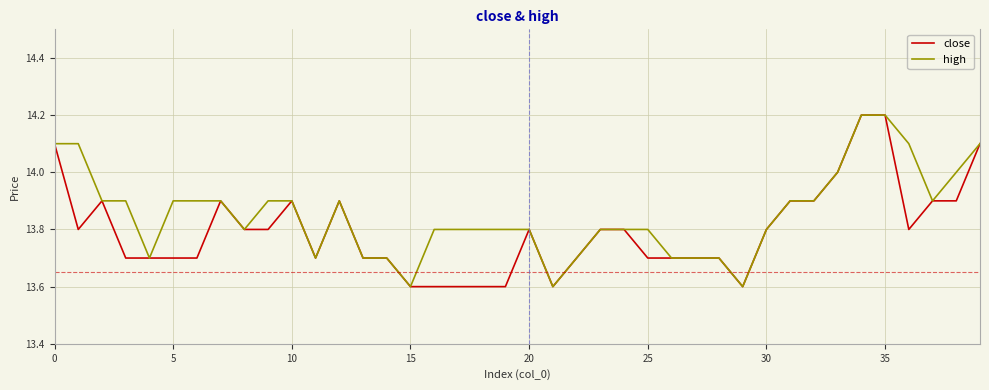

Which series has the largest total across all categories?

high